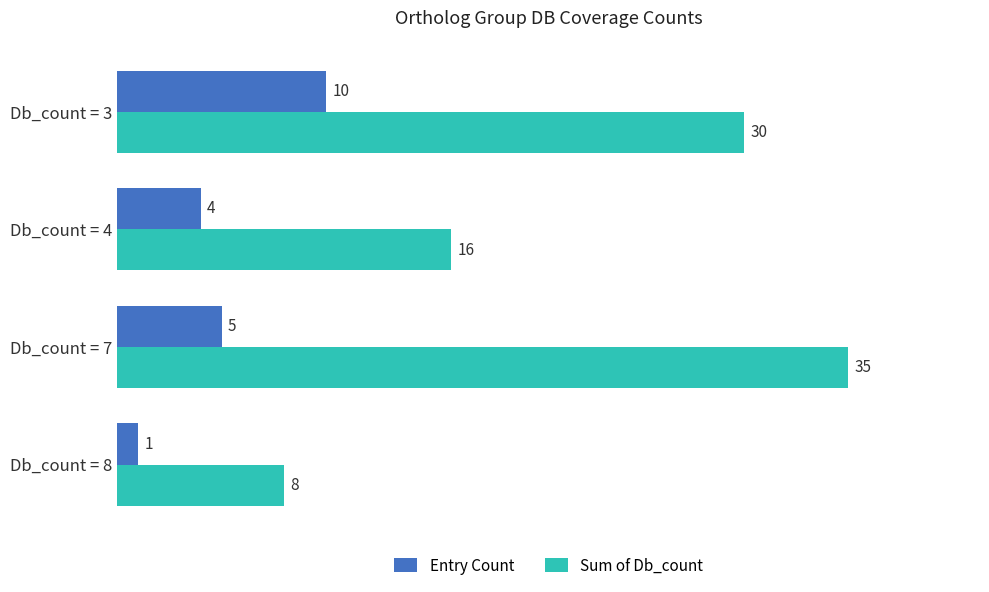

What are all the series names shown in the legend?

Entry Count, Sum of Db_count